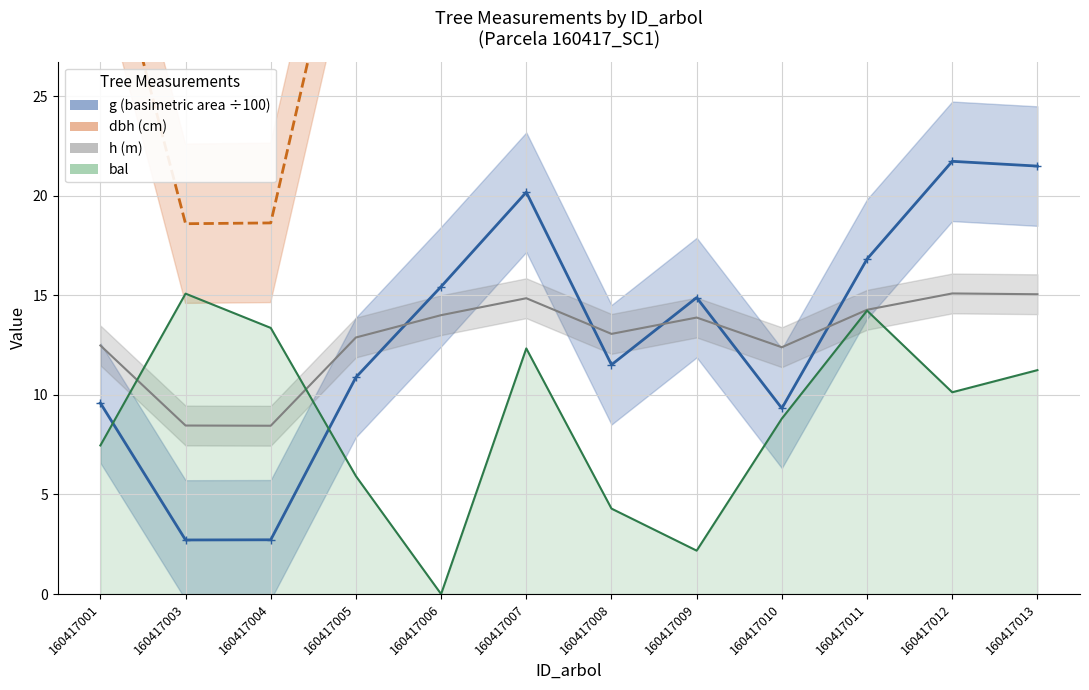

In dbh, how many points are lower than both neighbors (excluding endpoints)?

3